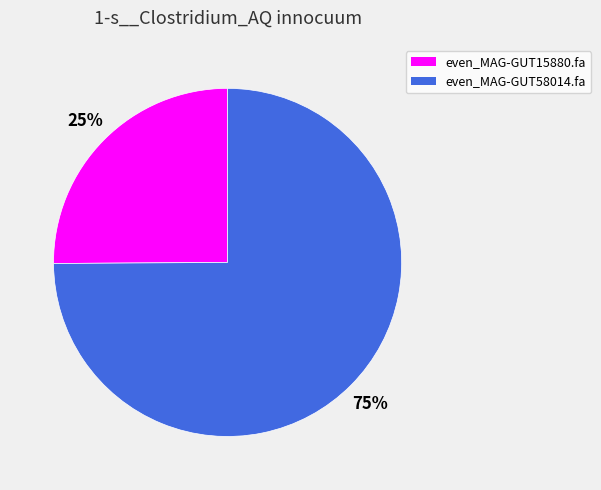

Is it true that even_MAG-GUT58014.fa is 80% of the pie?

False